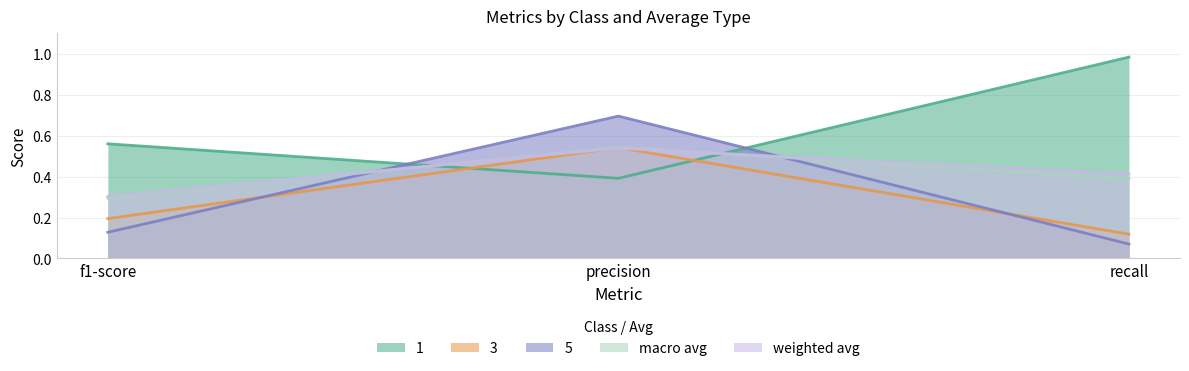

What is the sum of the 1 values at recall and precision?

1.4